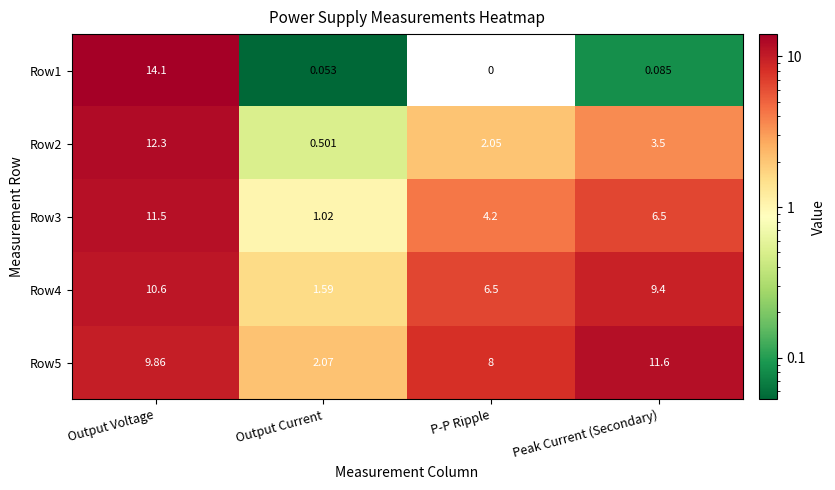

Which category has the highest value across all series?

Output Voltage